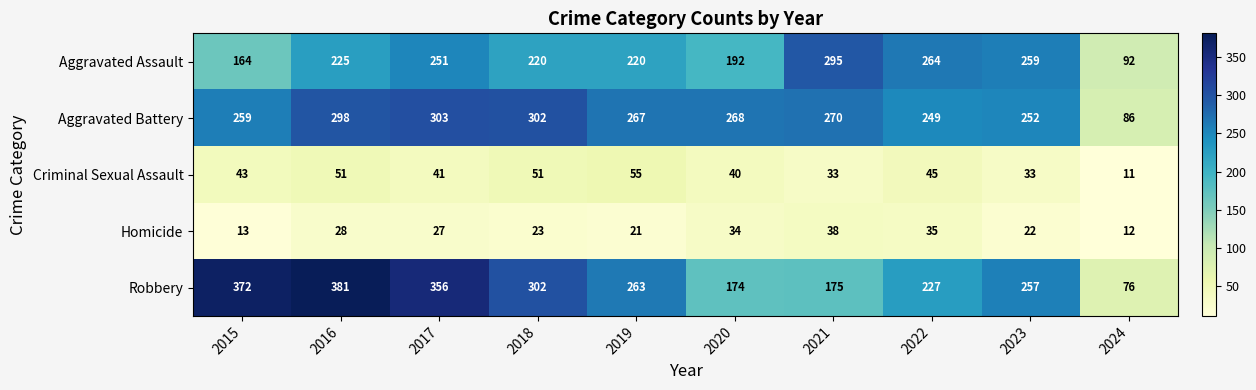

List the series in order of their peak value, highest first.

Robbery, Aggravated Battery, Aggravated Assault, Criminal Sexual Assault, Homicide